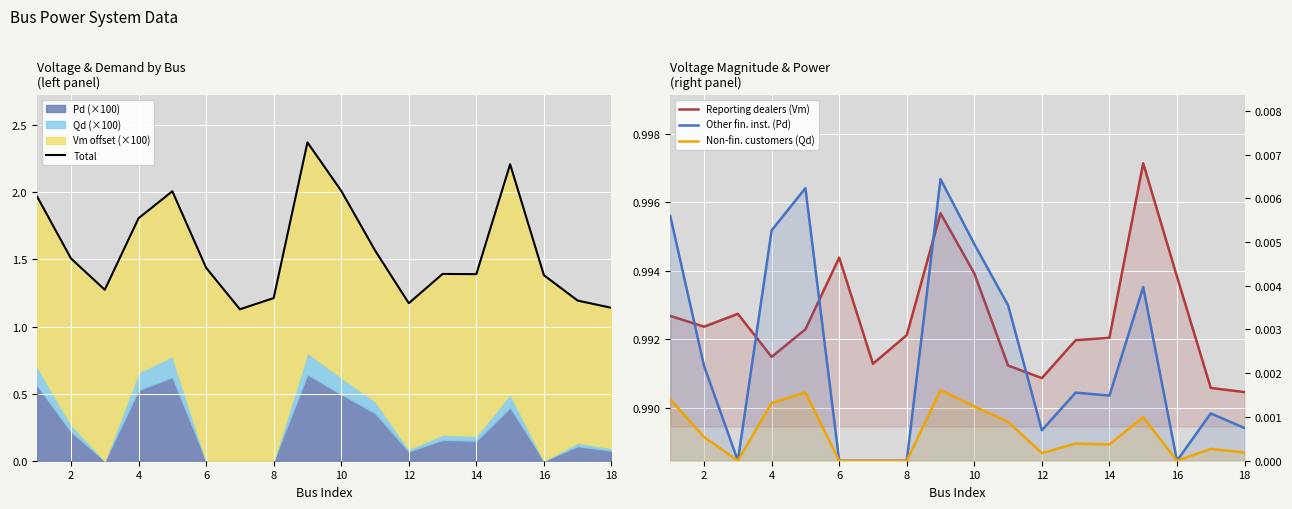

True or false: Non-fin. customers (Qd) and Total cross at least once.

False